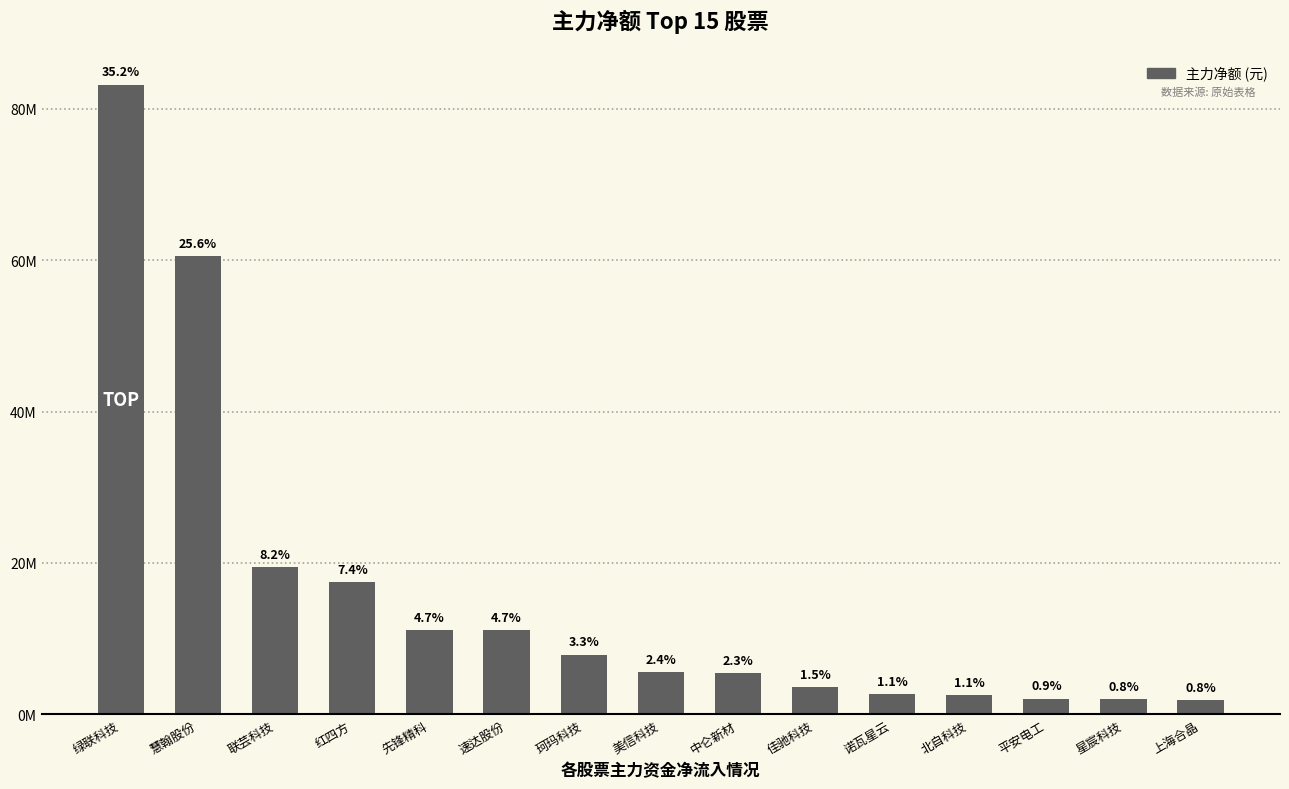

Are the bars horizontal?

No